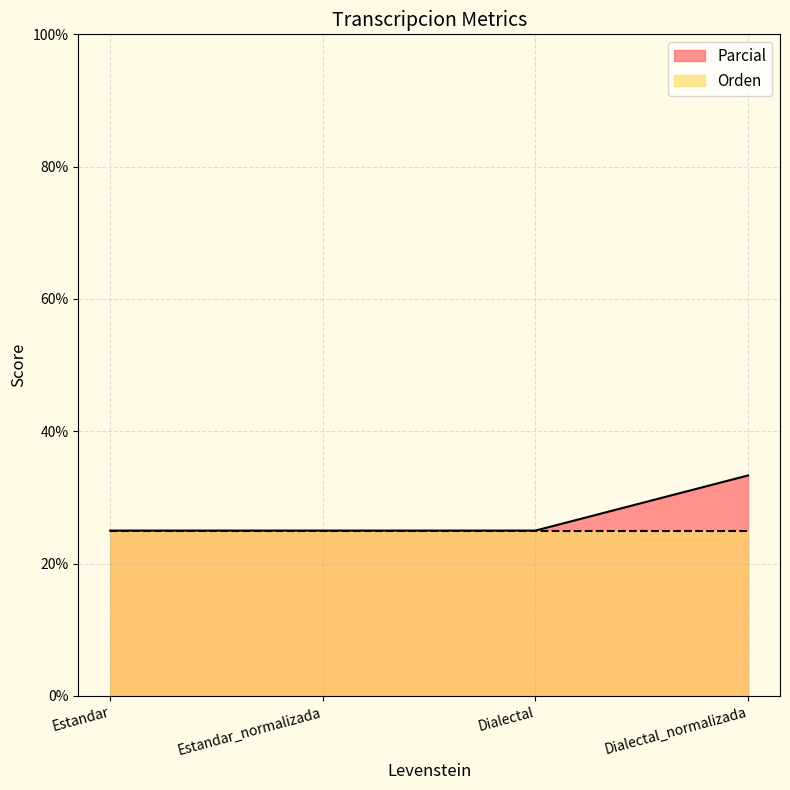

List the labels in order of value, smallest first.

Estandar, Estandar_normalizada, Dialectal, Dialectal_normalizada